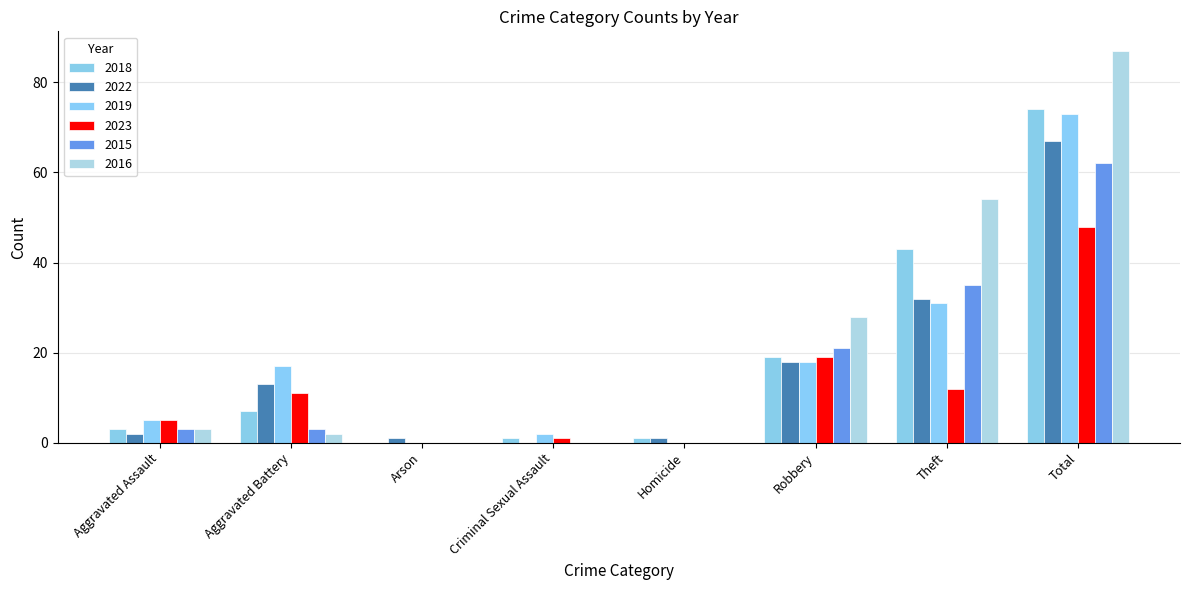

How many data points does each series have?

8